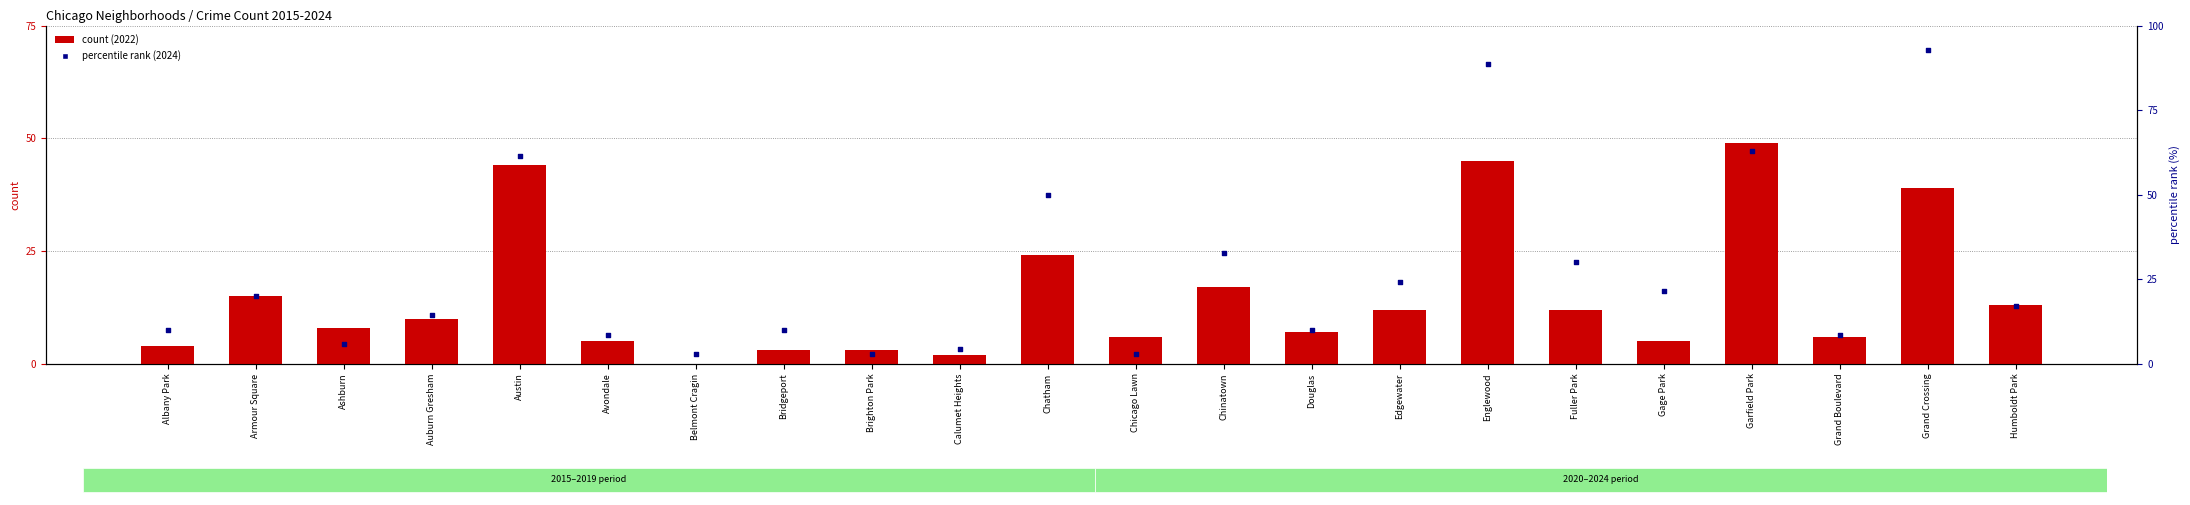

What is the total value across all series at Englewood?

133.6